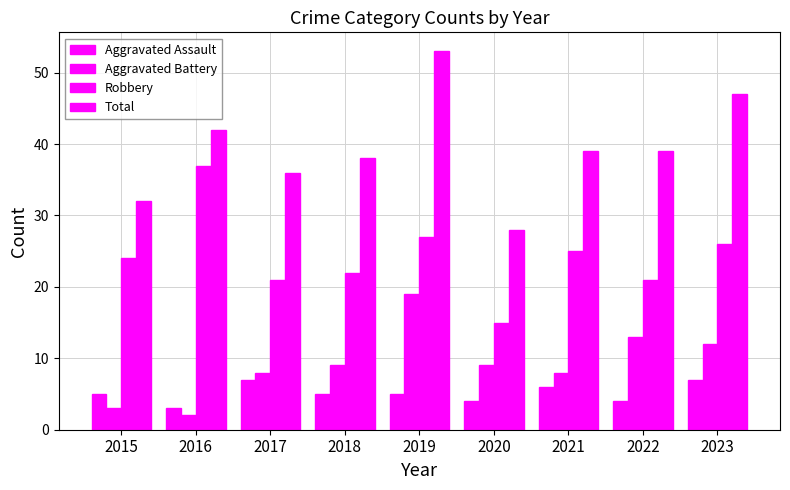

What is the greatest value displayed?

53